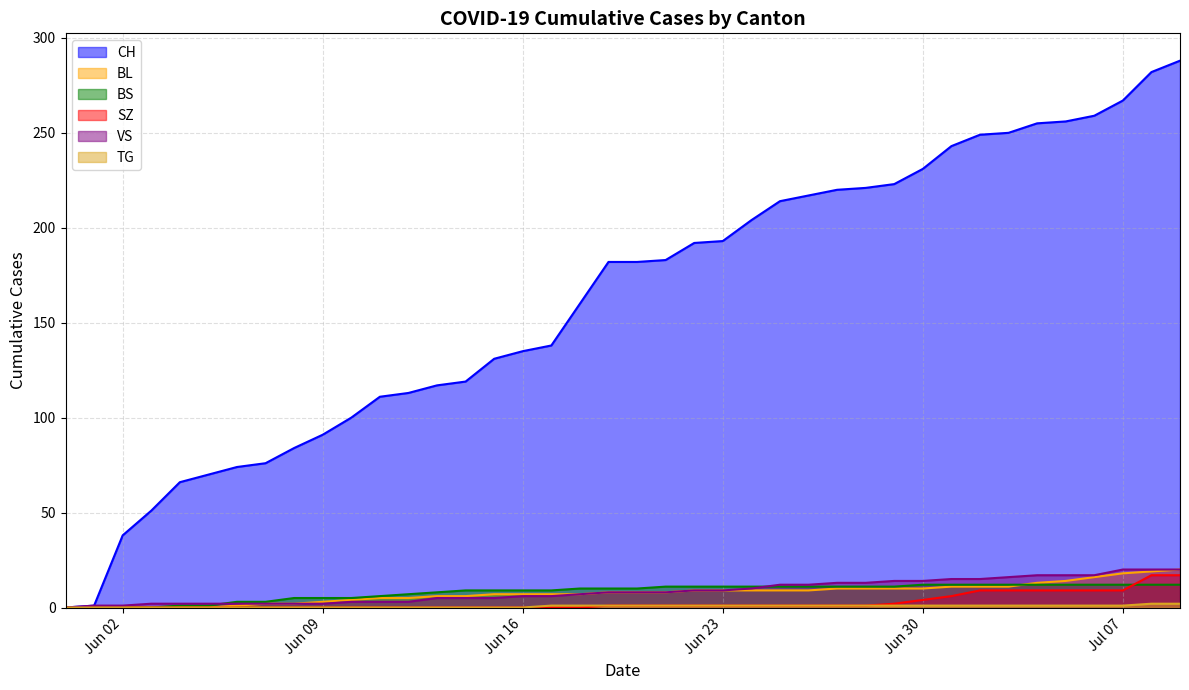

True or false: SZ has more than 2 interior local peaks.

False